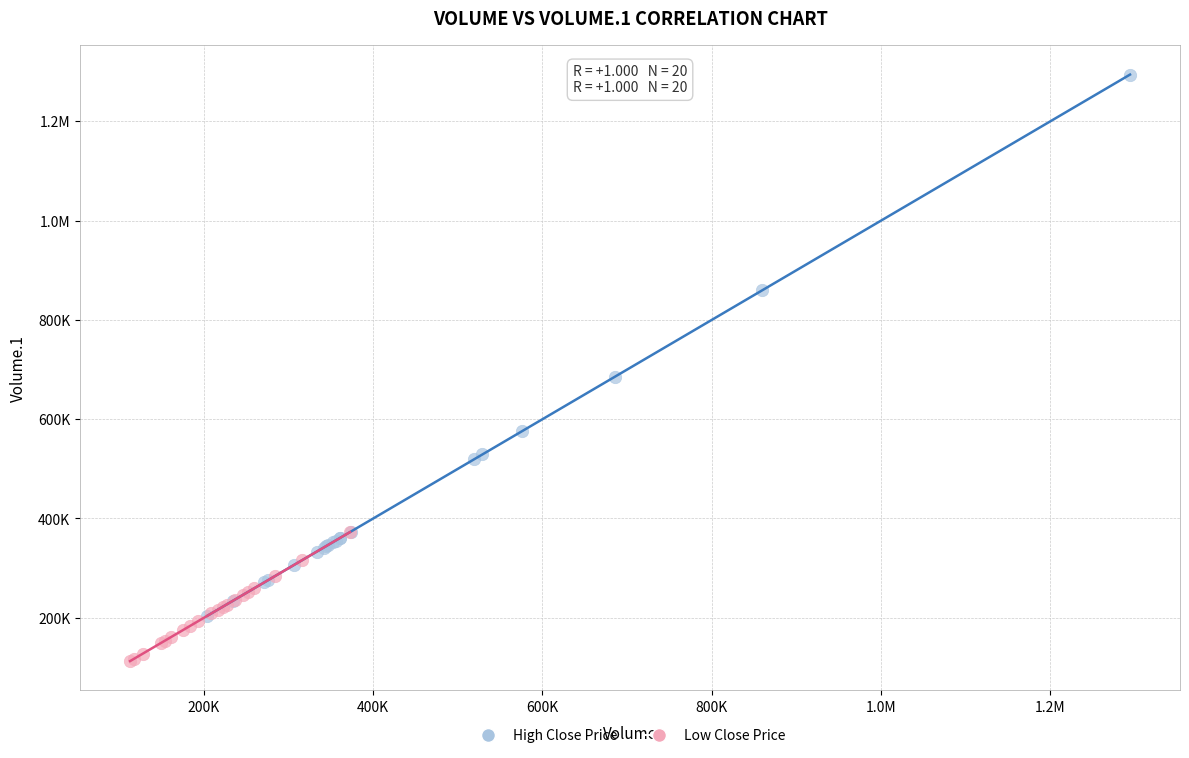

What are all the series names shown in the legend?

High Close Price, Low Close Price